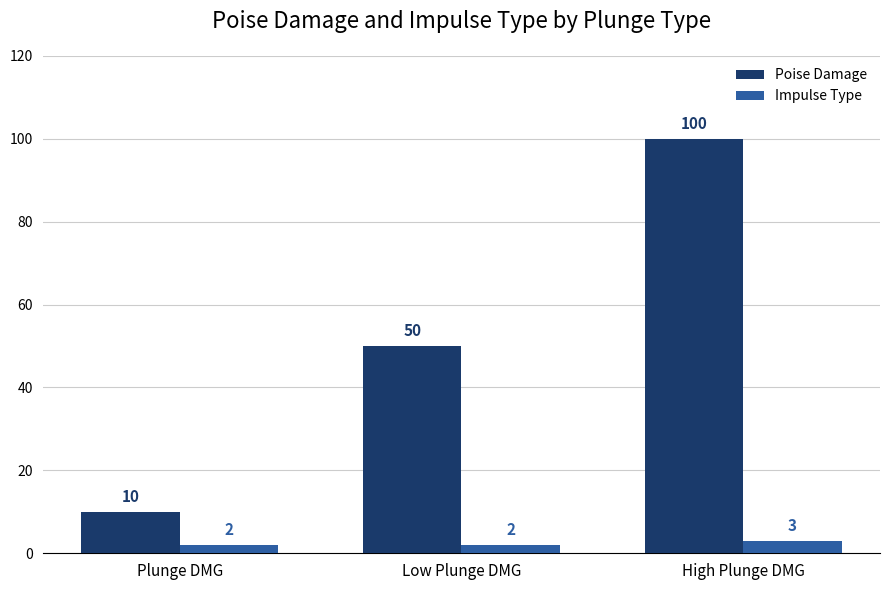

How many bars are there in total?

6